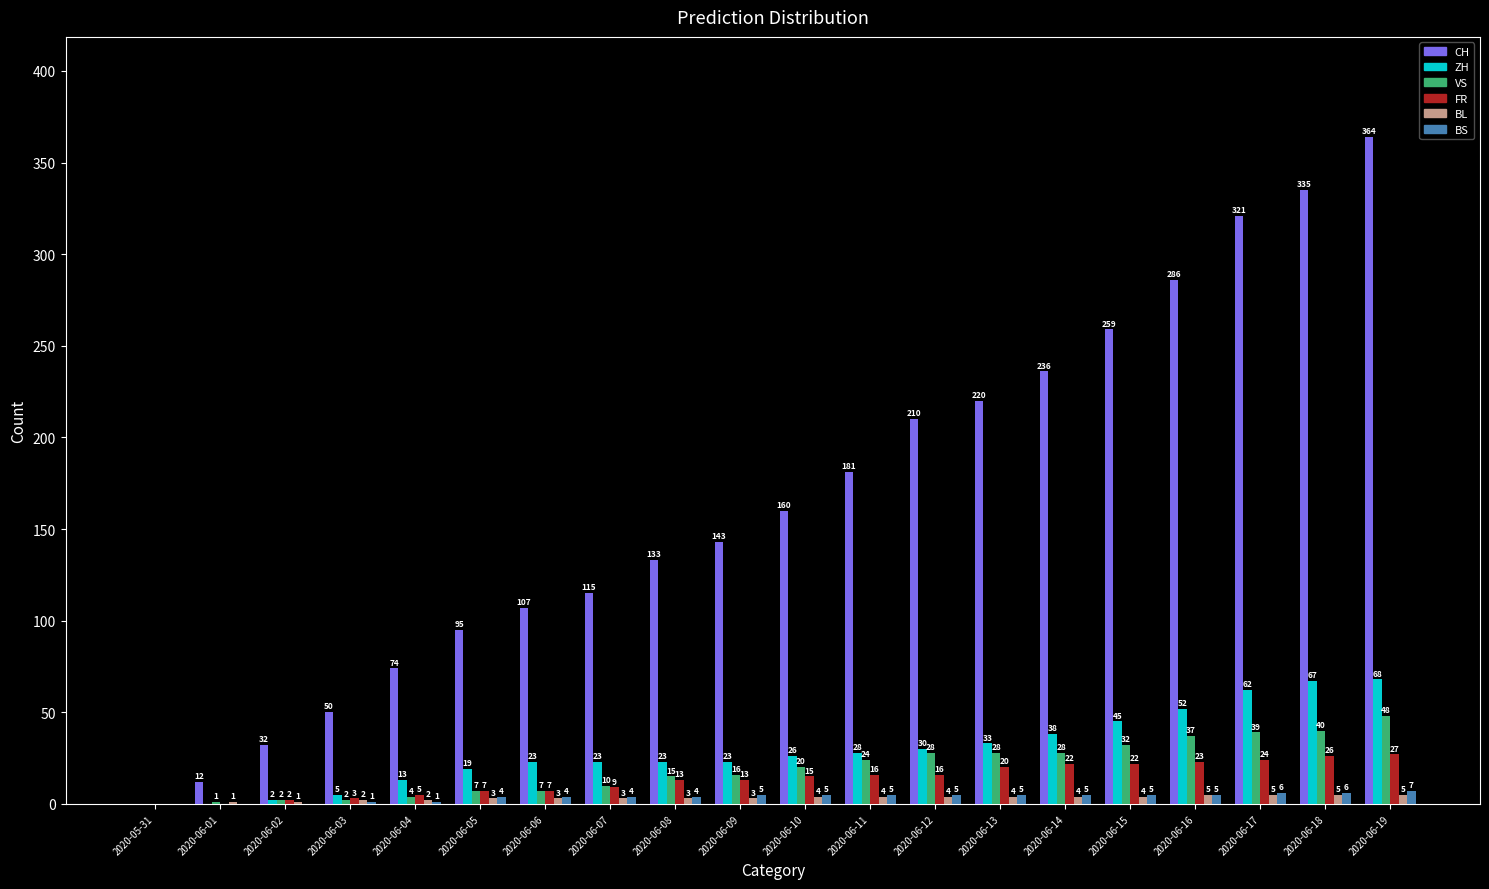

At which category is the sum across all series the highest?

2020-06-19